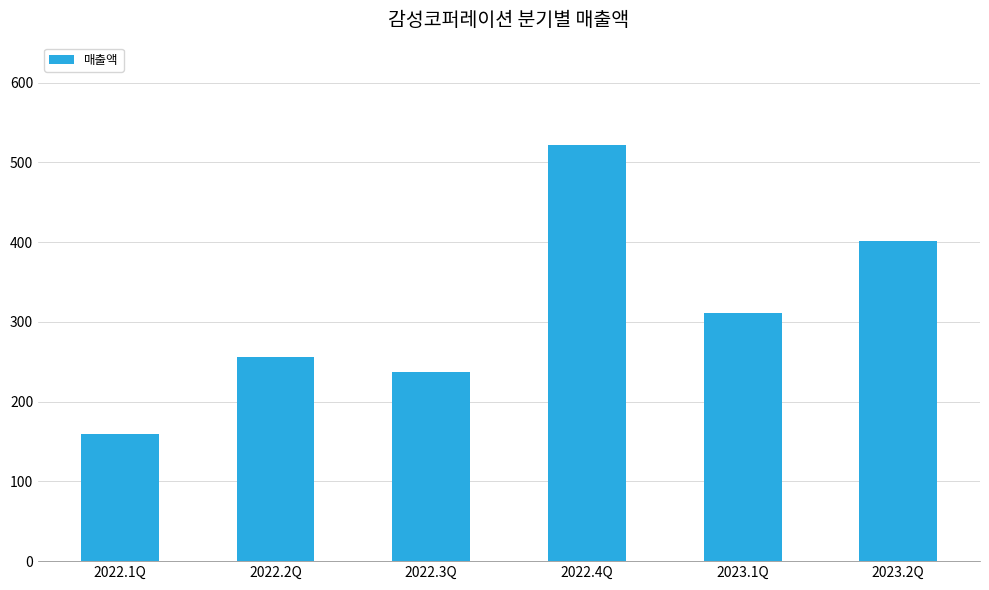

Are the bars grouped side by side (vs. stacked)?

No